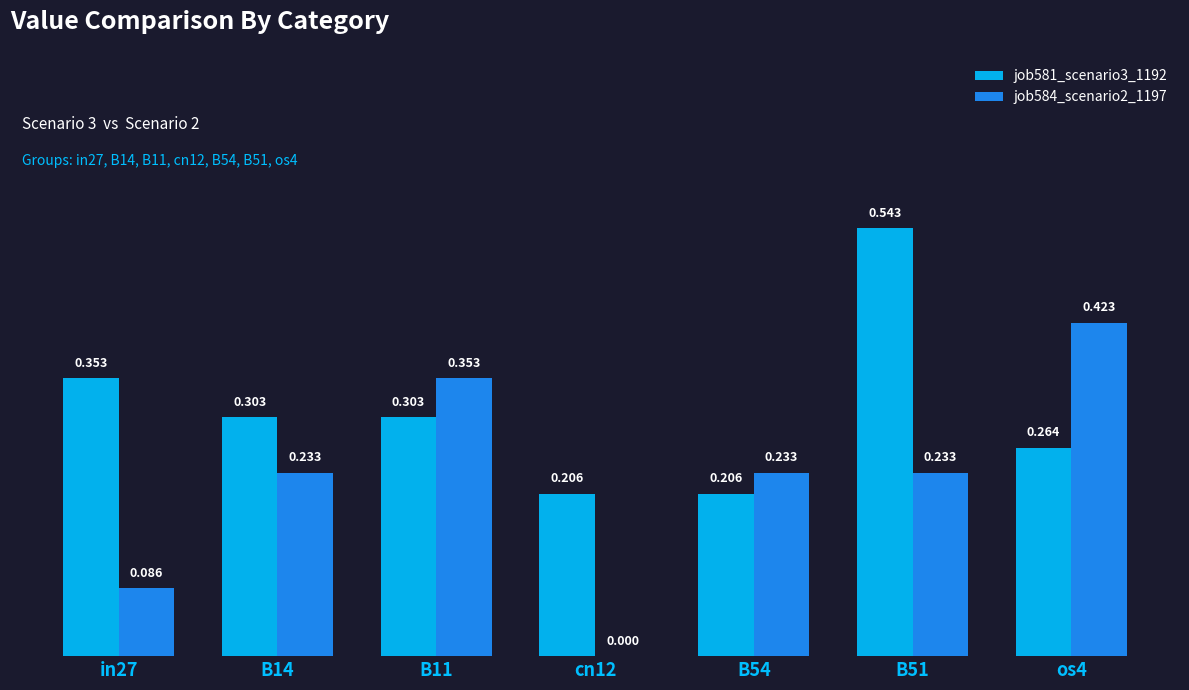

Is the value of job584_scenario2_1197 at B11 greater than the value of job581_scenario3_1192 at B51?

No